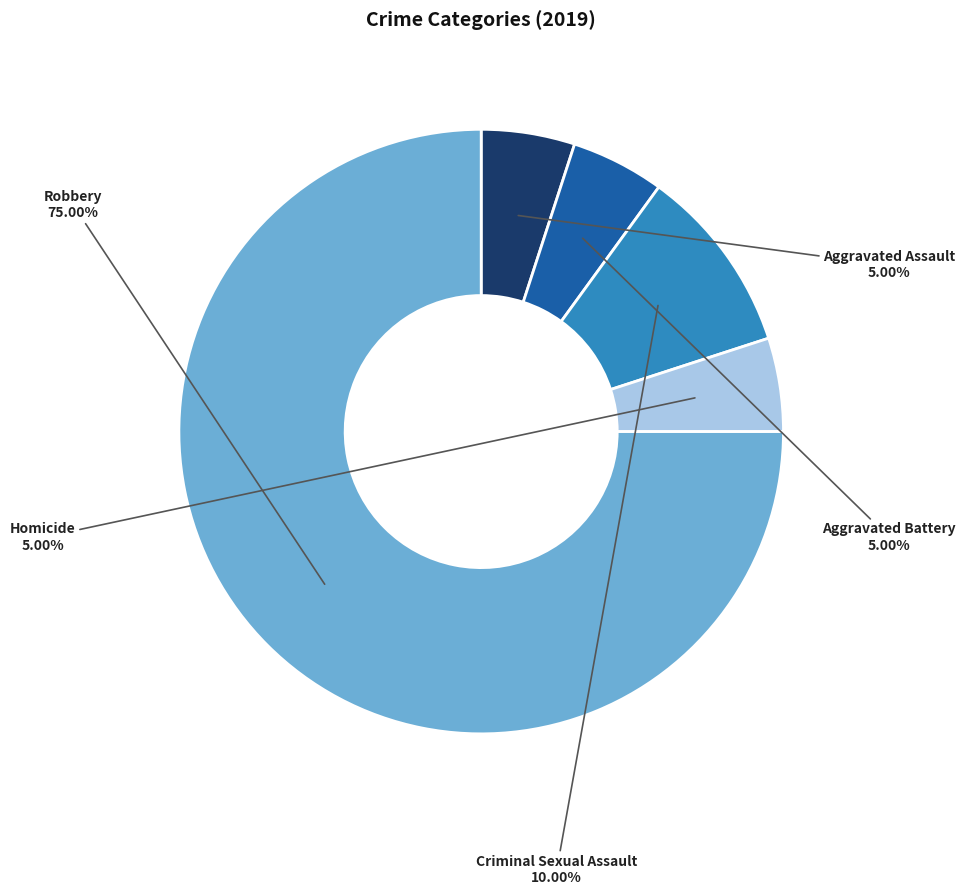

To the nearest percent, what is the average slice percentage?

20%